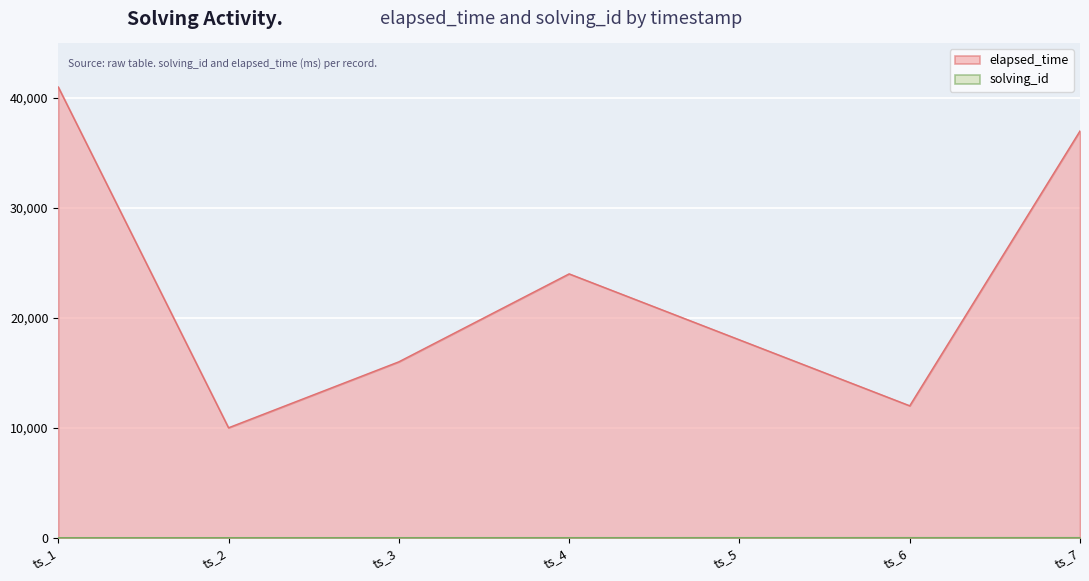

Which series changed the most between ts_2 and ts_5?

elapsed_time